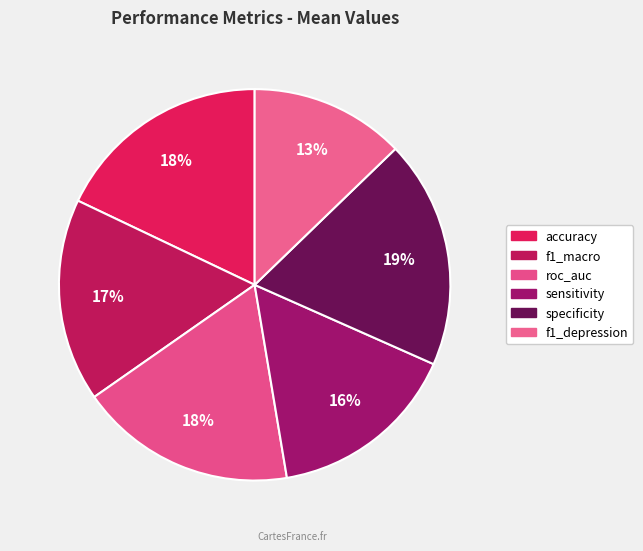

How many segments does this pie chart have?

6